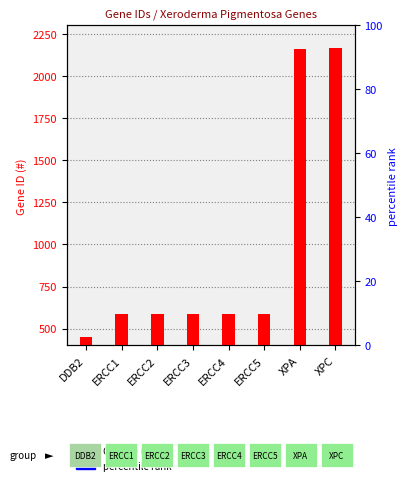

Between ERCC2 and XPA, which is larger?

XPA